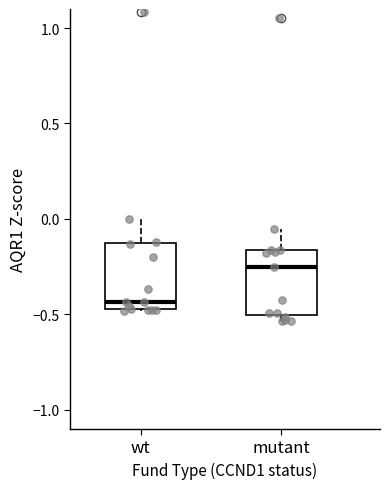

Reading left to right, read every box against the y-axis: the position of its median line, the range the box covers, and the ends of its whiskers. The values are not printed on the chart, so give them approximately, as read against the axis.

wt: median -0.45 (just above the box's lower edge), box -0.45 to -0.15, whiskers -0.50 to 0.00
mutant: median -0.25, box -0.50 to -0.15, whiskers -0.55 to -0.05